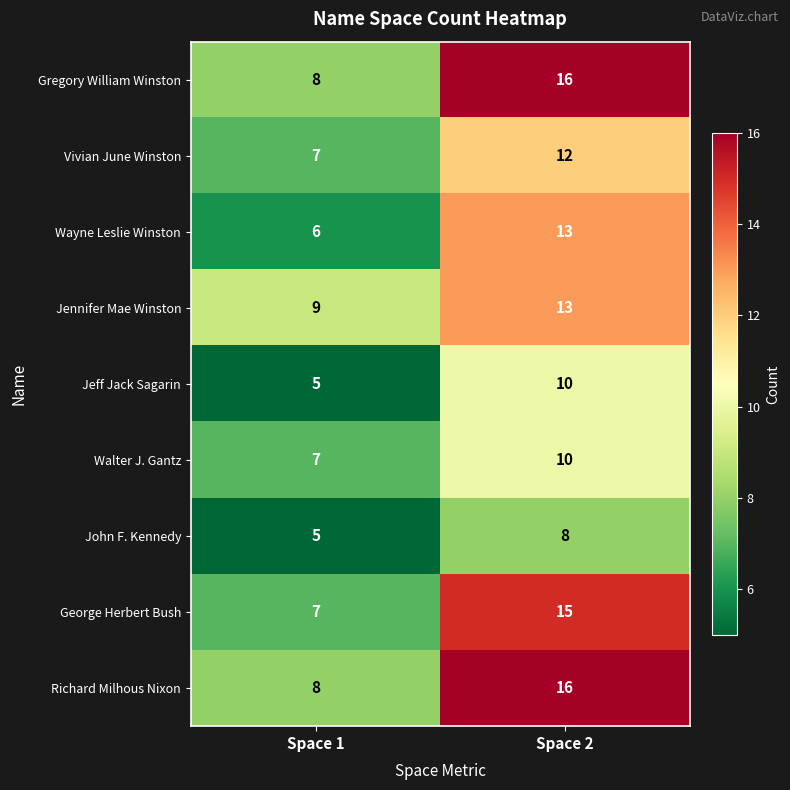

What is the sum of all Richard Milhous Nixon values?

24